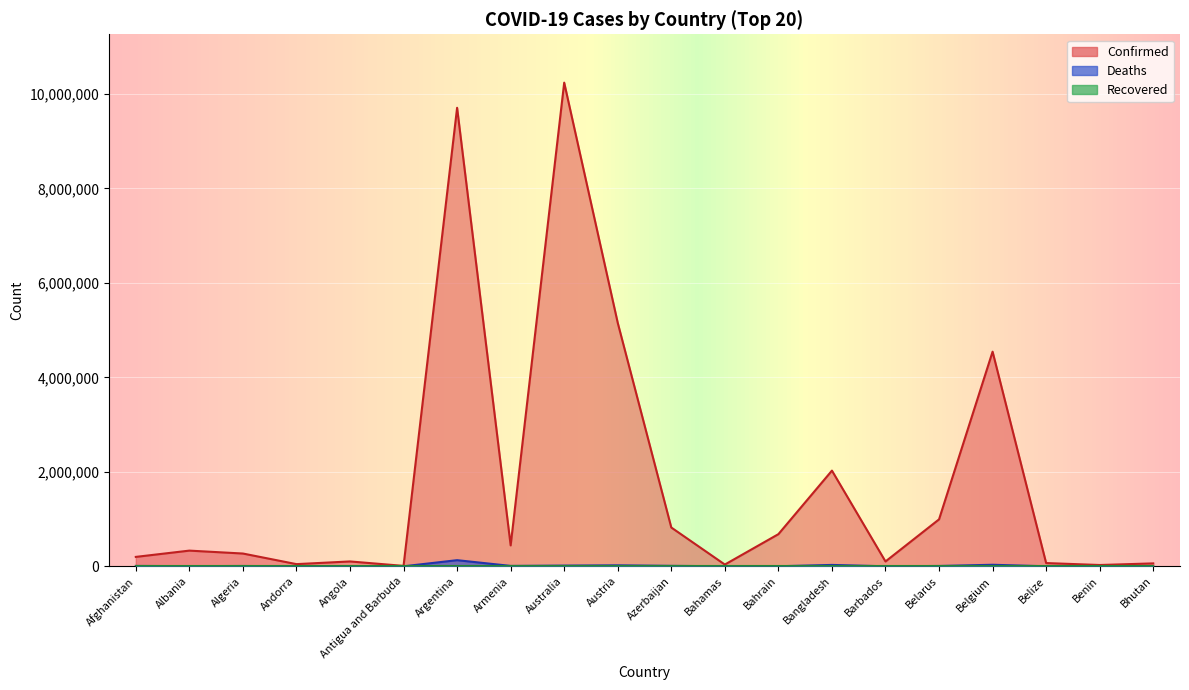

What is the approximate value of Confirmed at Andorra?

46227